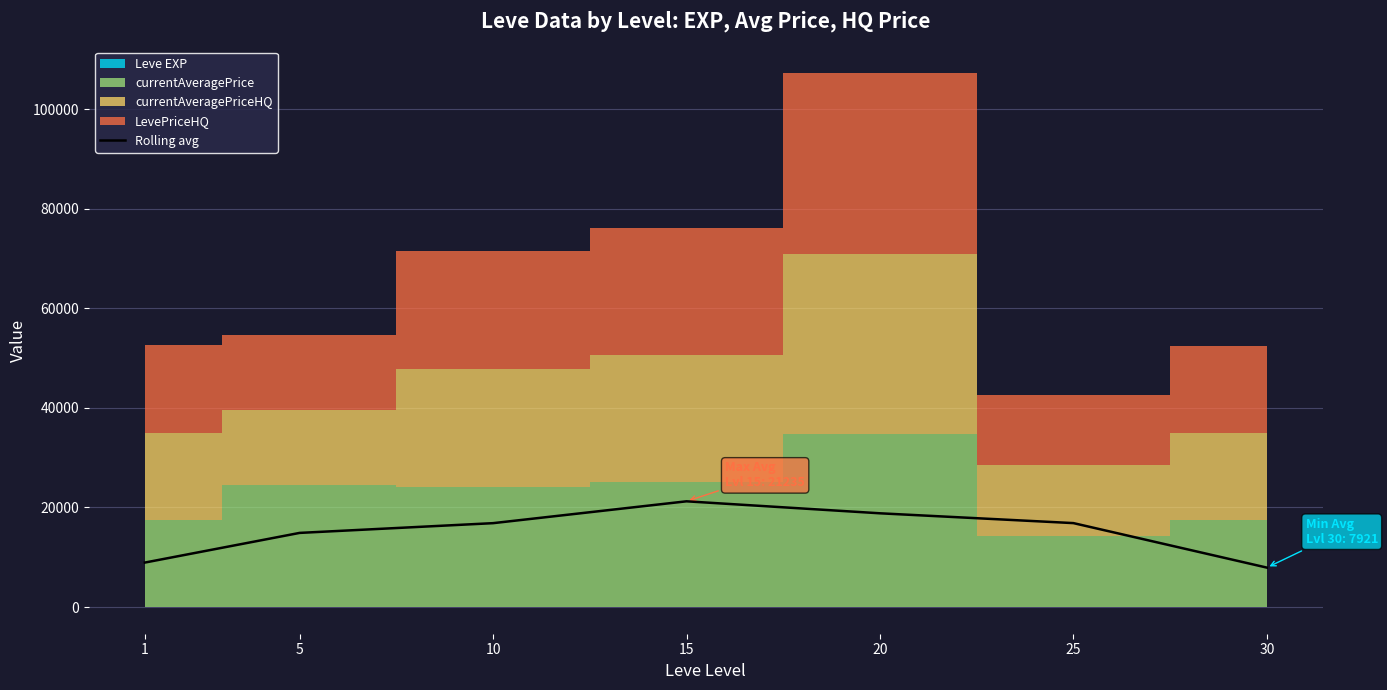

Reading left to right, list all the values displayed in this chart.

8931.8	14890.7	16847.4	21235.4	18828.1	16857.9	7920.8